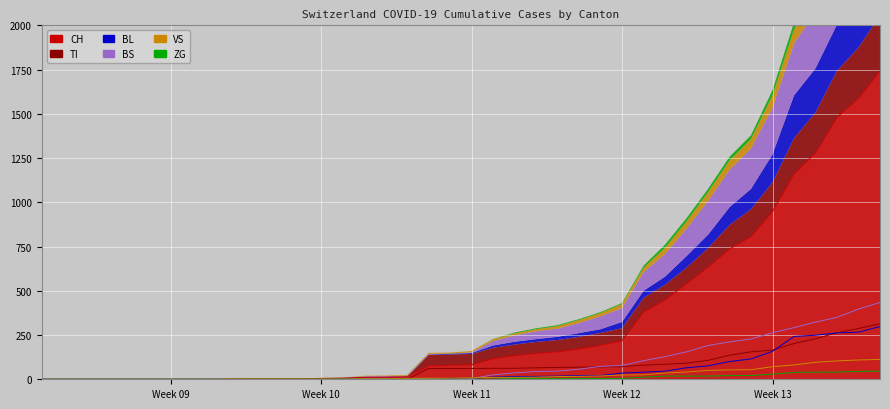

What is the difference between the highest and lowest values at 2020-03-18?

129